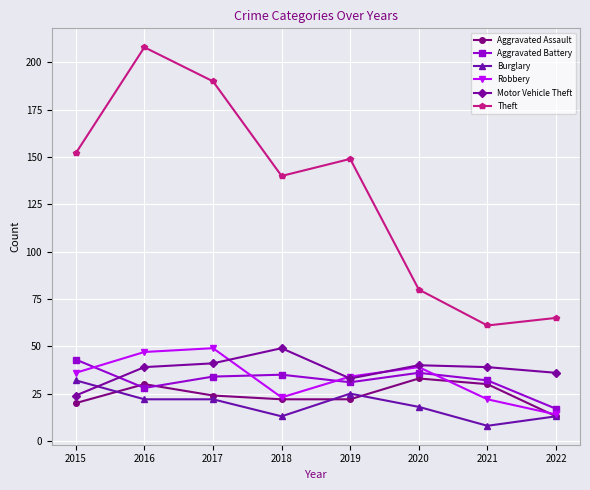

True or false: Aggravated Battery has more than 2 points higher than both neighbors.

False